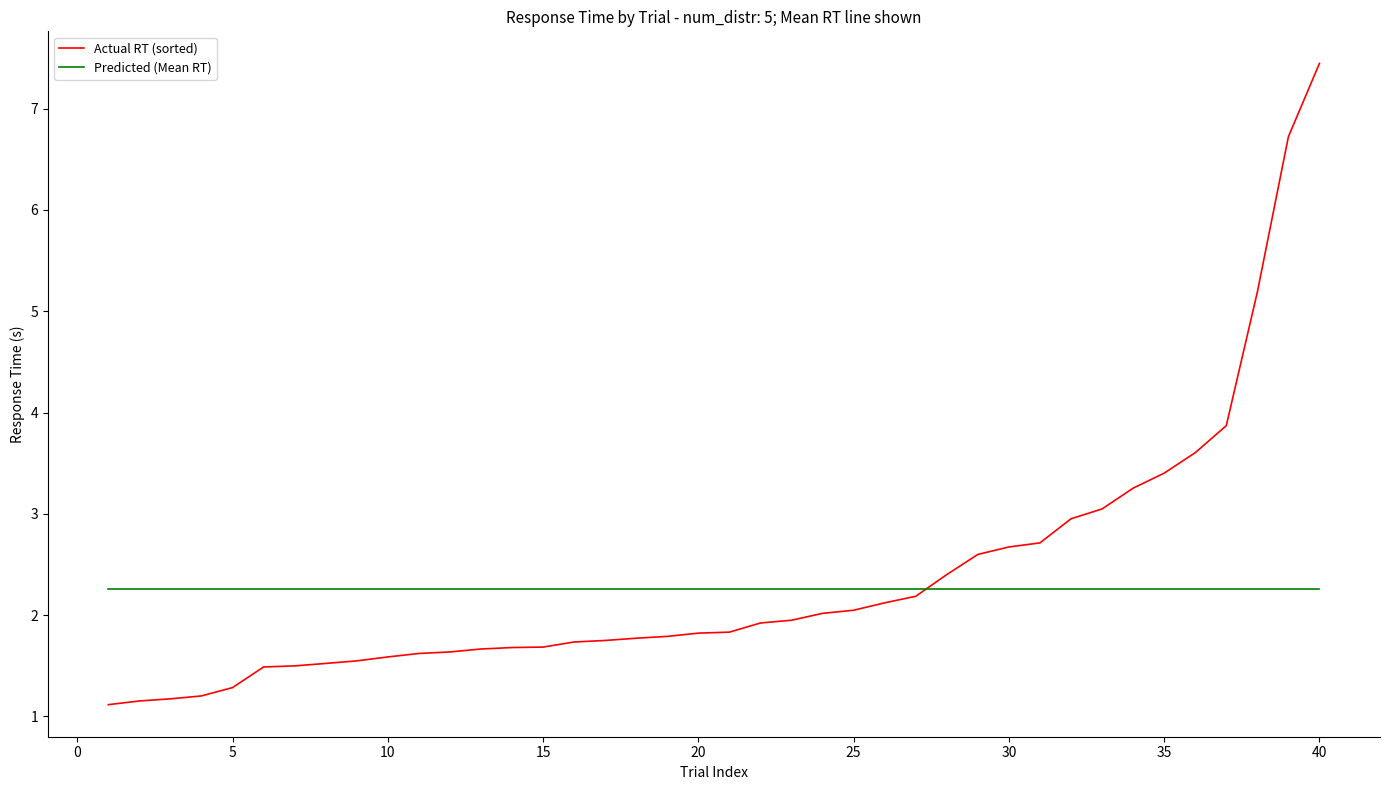

How many intersections are there between Predicted (Mean RT) and Actual RT (sorted)?

1